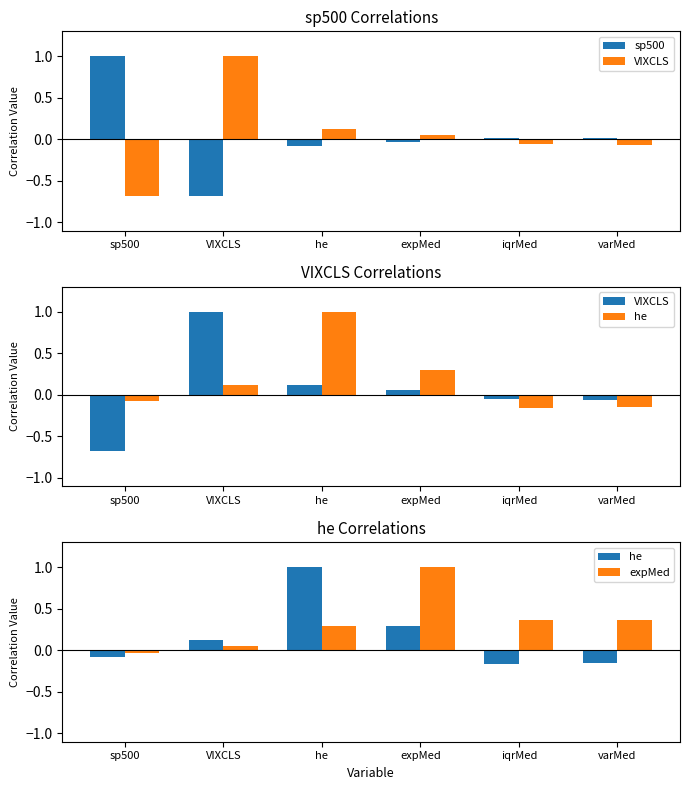

The value of VIXCLS at VIXCLS is 0.3. True or false?

False